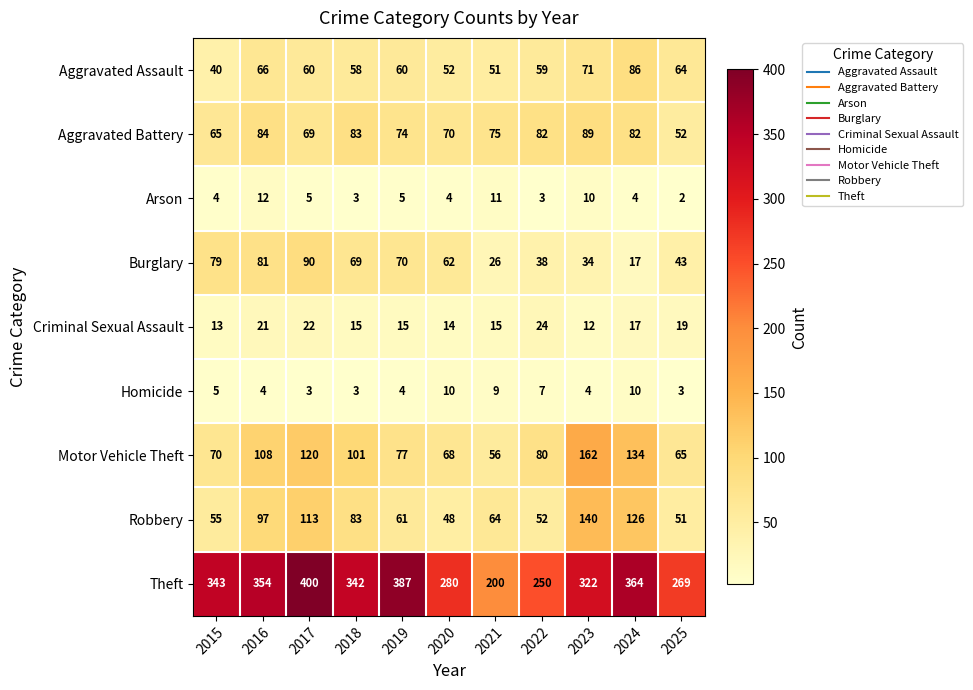

What is the lowest value of the Motor Vehicle Theft series?

56